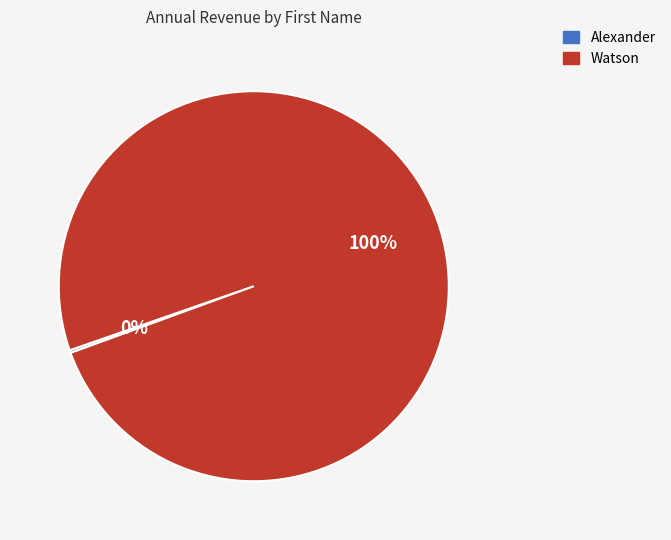

What is the largest slice in the pie chart?

Watson